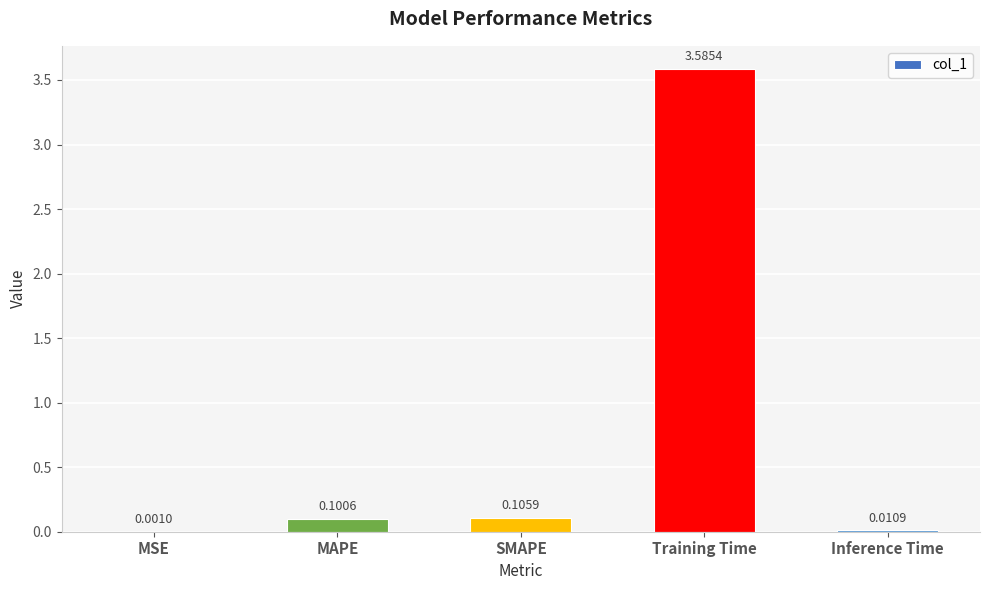

What is the sum of all values?

3.8